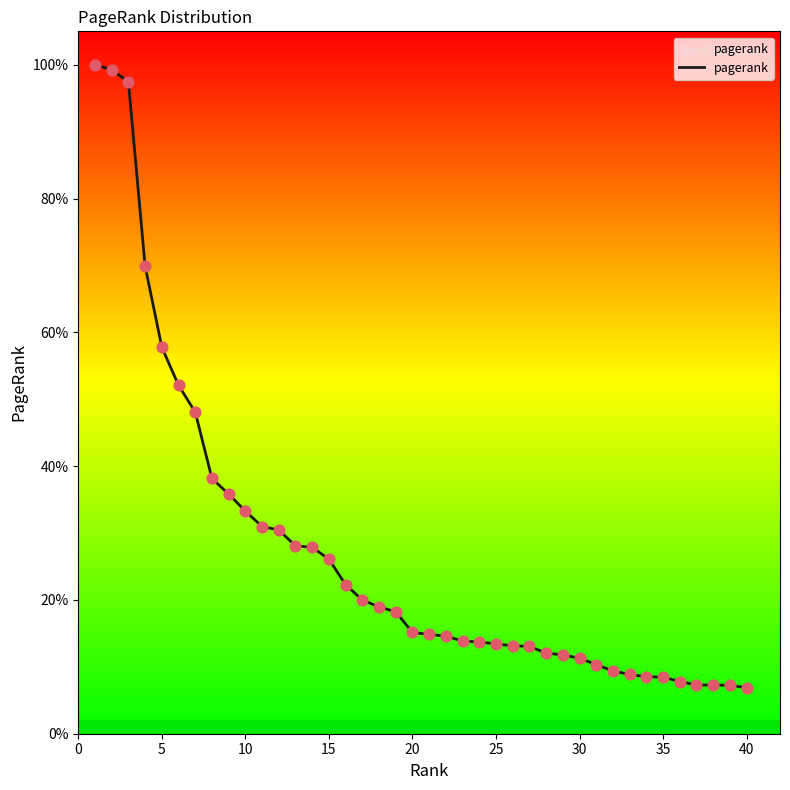

Is this an area chart (filled region under the line)?

Yes